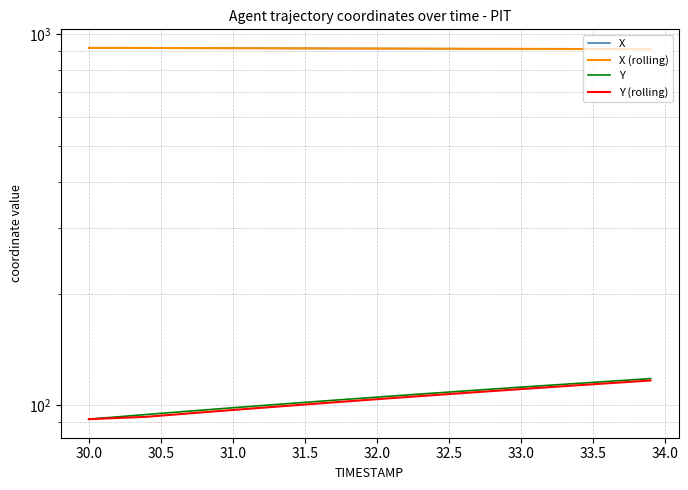

What is the value of the Y point at the 26th from the left?

108.7